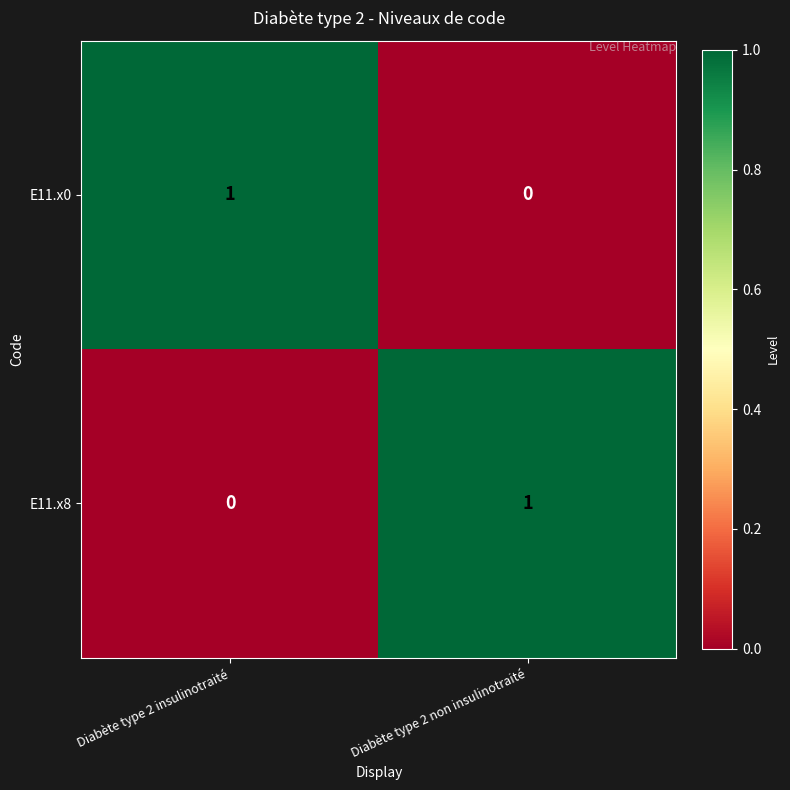

At which label does E11.x0 reach its peak?

Diabète type 2 insulinotraité